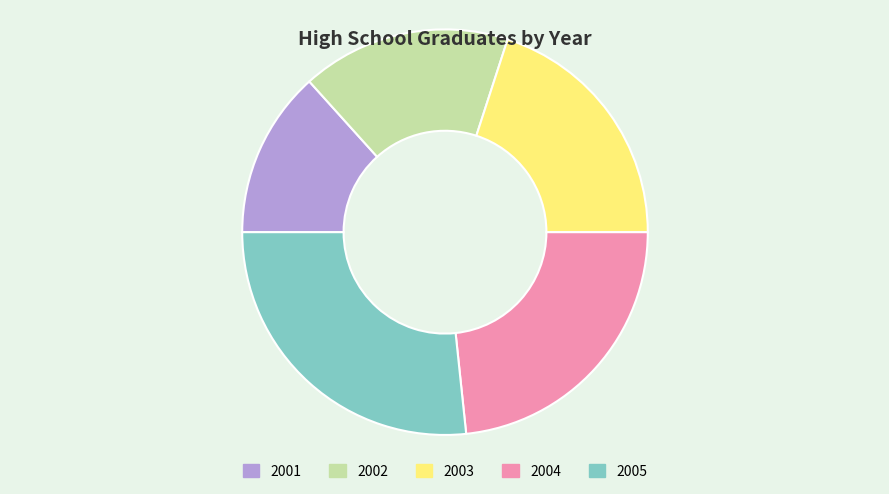

Combined, do 2004 and 2001 account for over 50%?

No